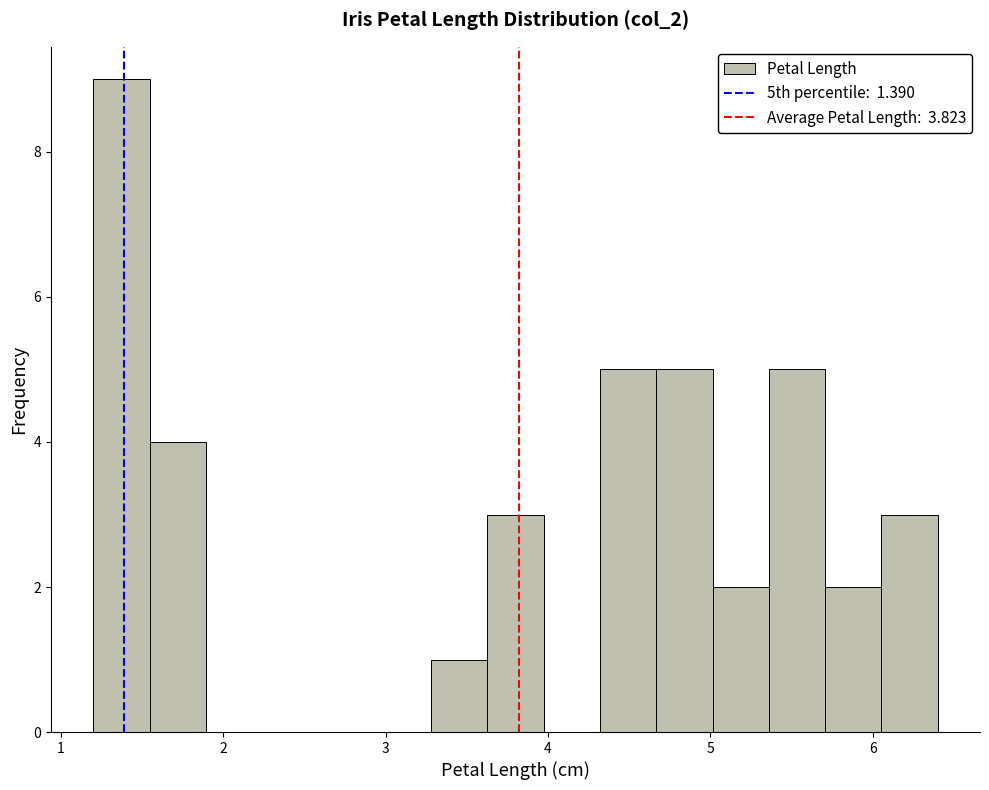

Read against the x-axis, roughly where is the centre of the tallest bar?

1.4